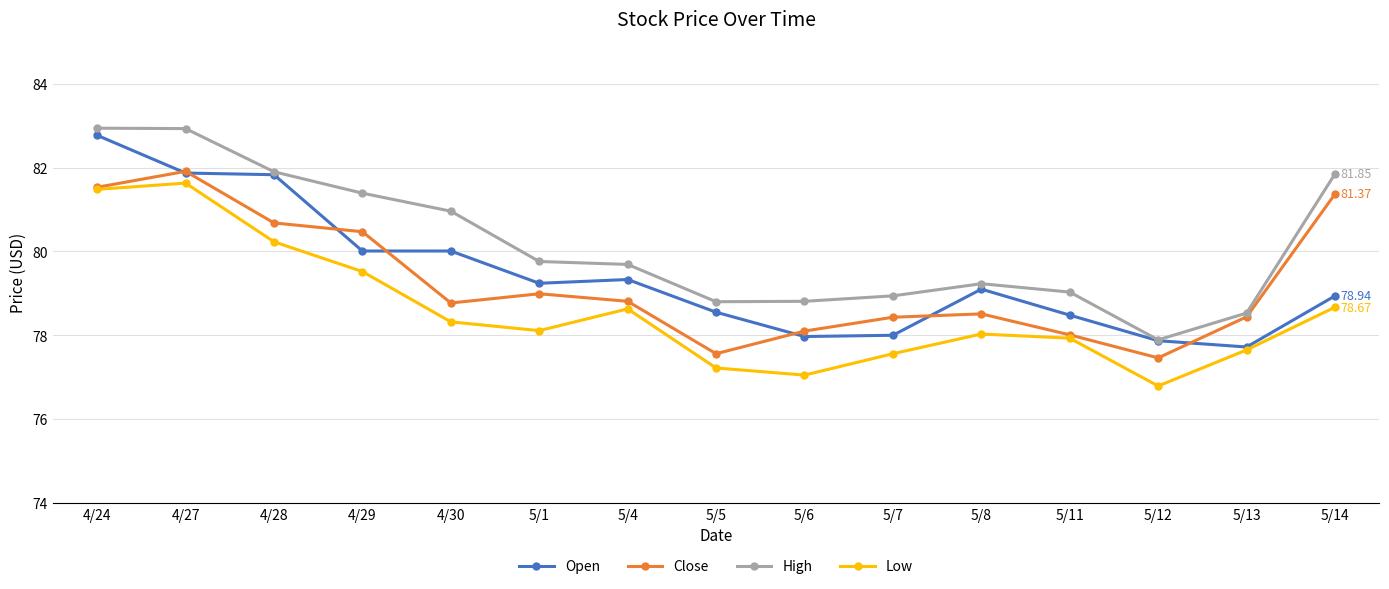

What is the difference between the Close values at 4/24 and 5/5?

4.0